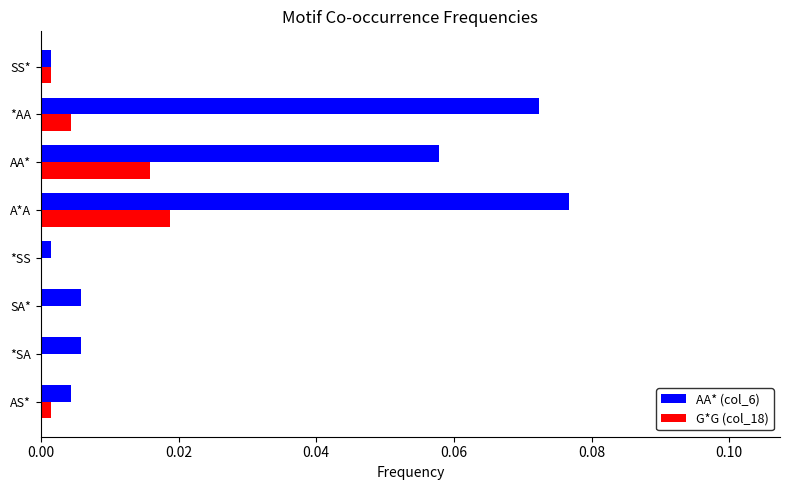

Which series has the largest total across all categories?

AA* (col_6)